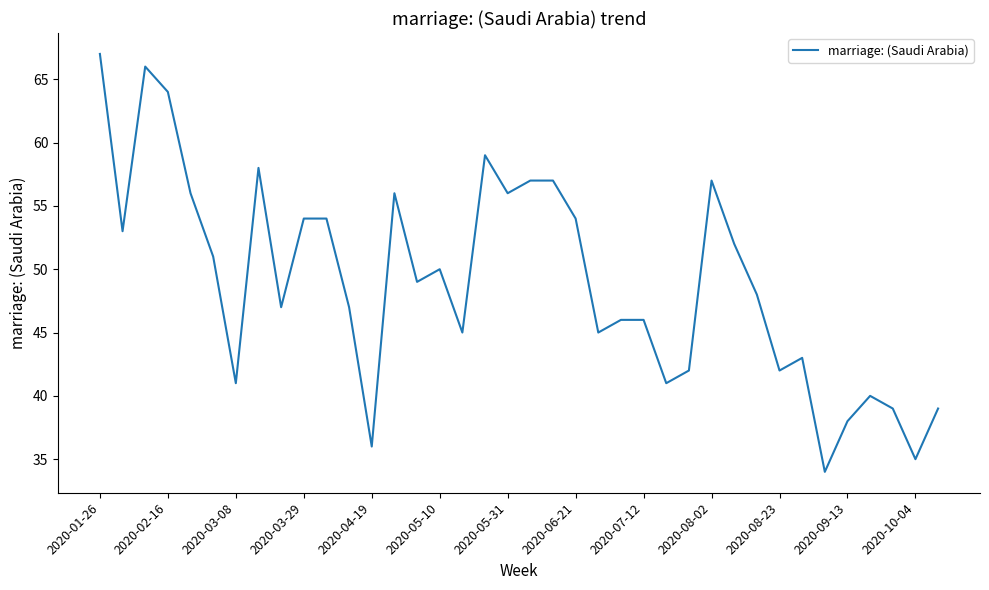

What is the minimum value shown in the chart?

34